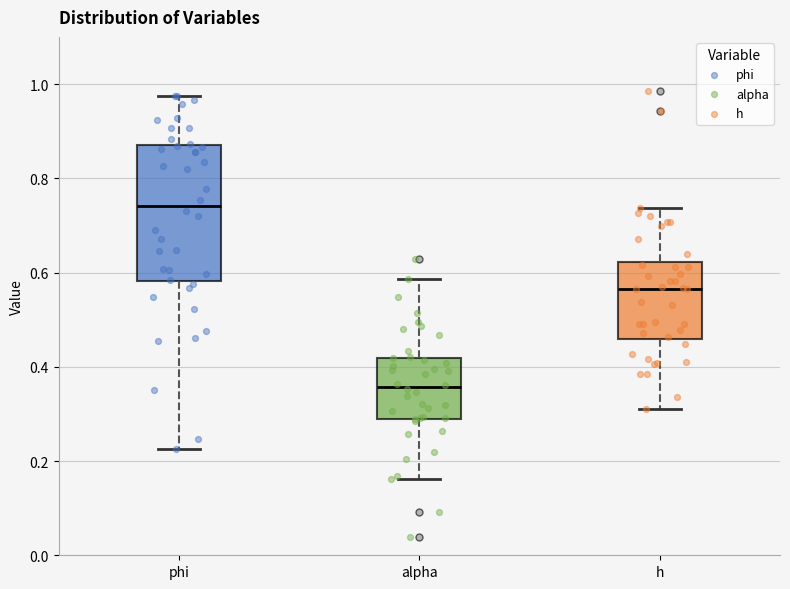

Which box's median line is the lowest?

alpha